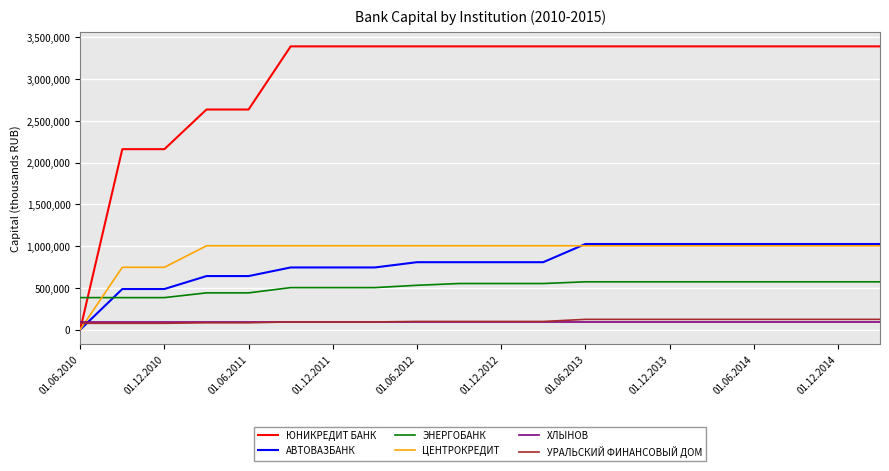

What is the maximum value for УРАЛЬСКИЙ ФИНАНСОВЫЙ ДОМ?

122940